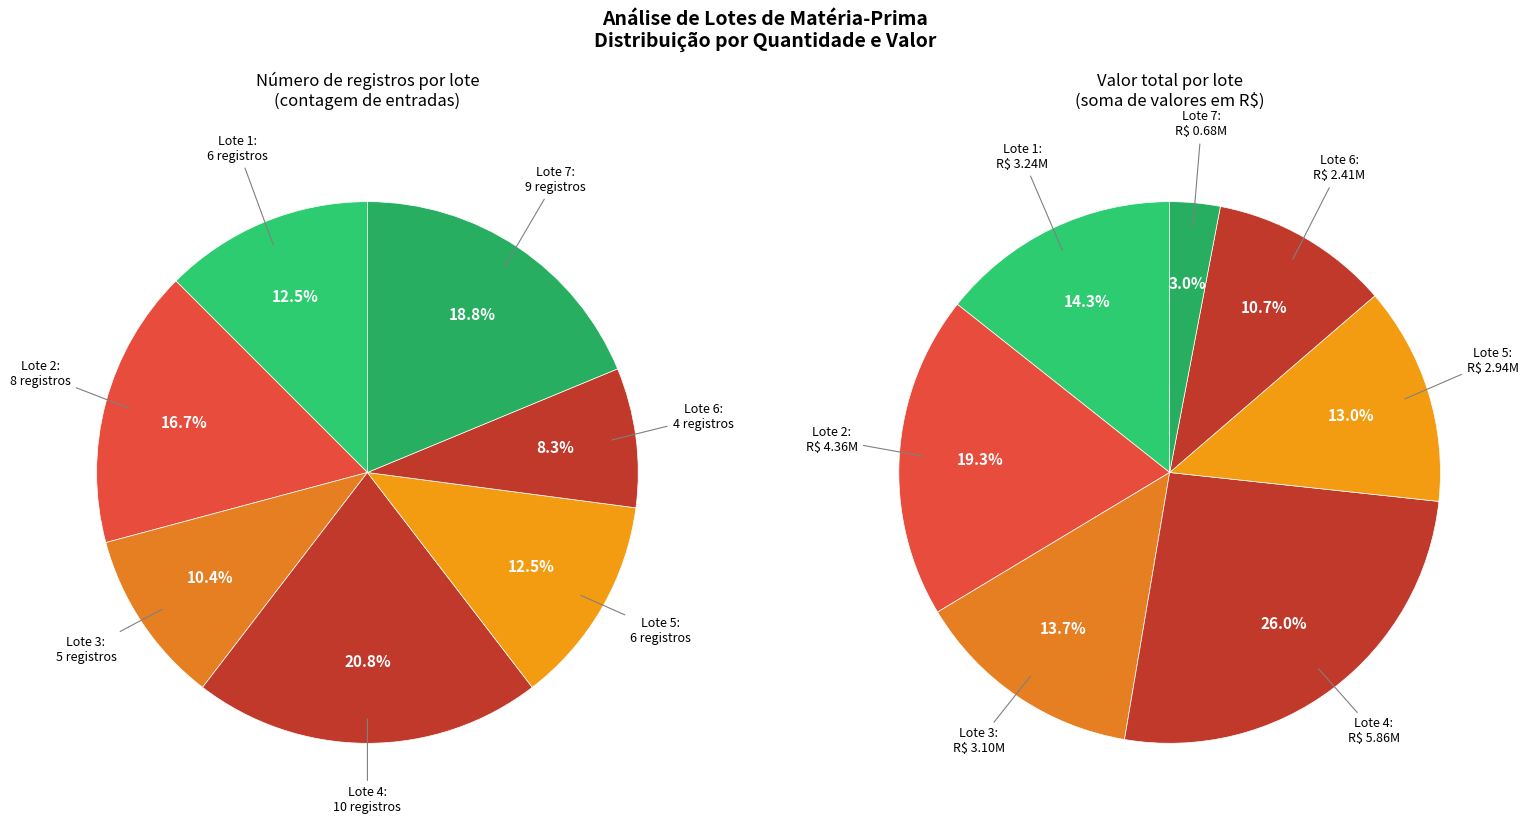

How many segments does this pie chart have?

7